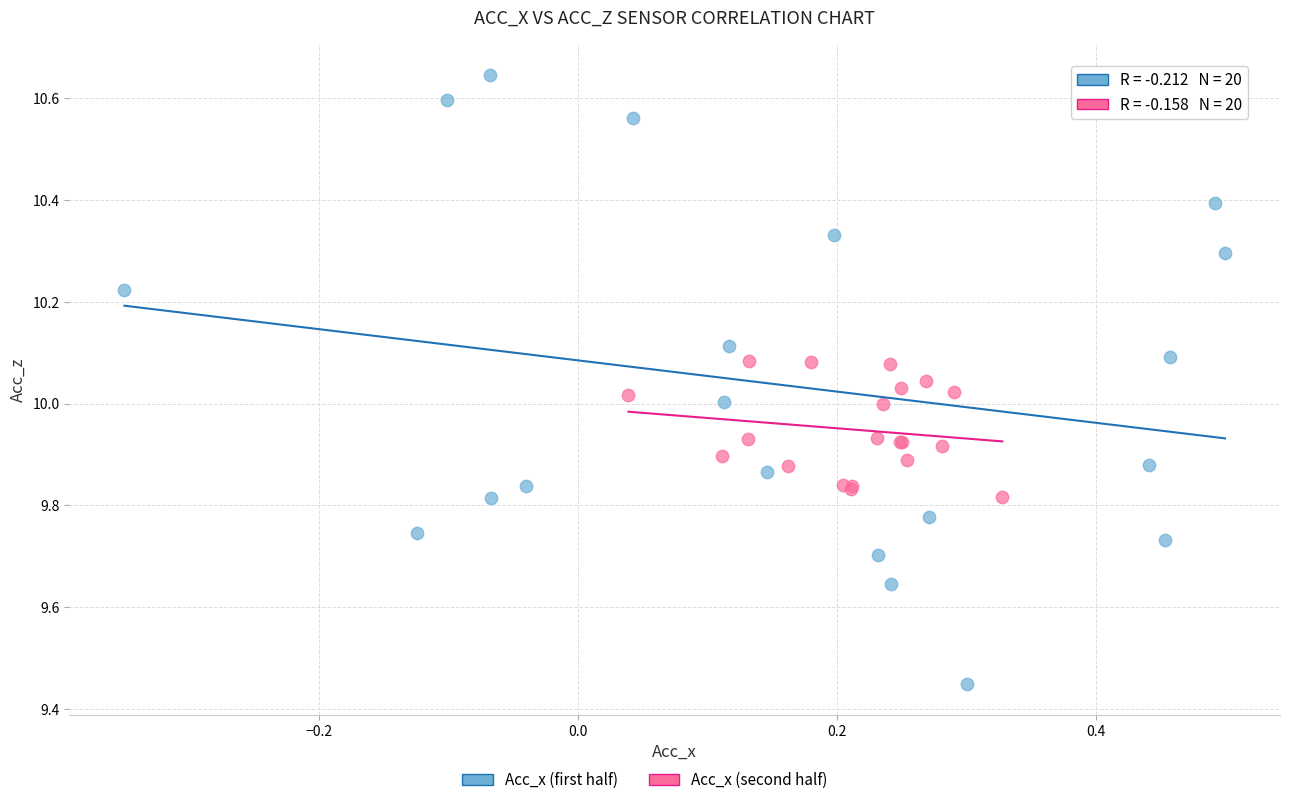

Which series has the widest spread of Y values?

Acc_x (first half)